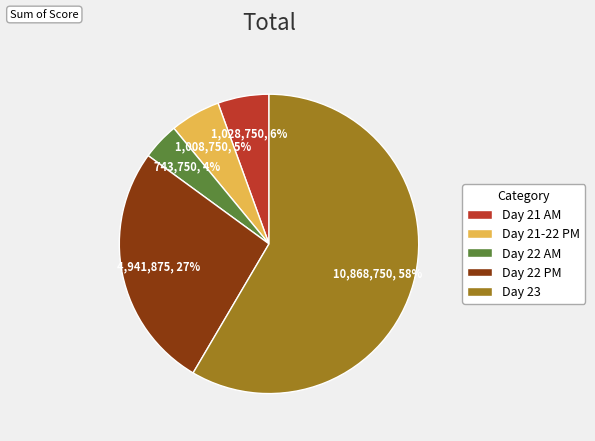

How many segments does this pie chart have?

5